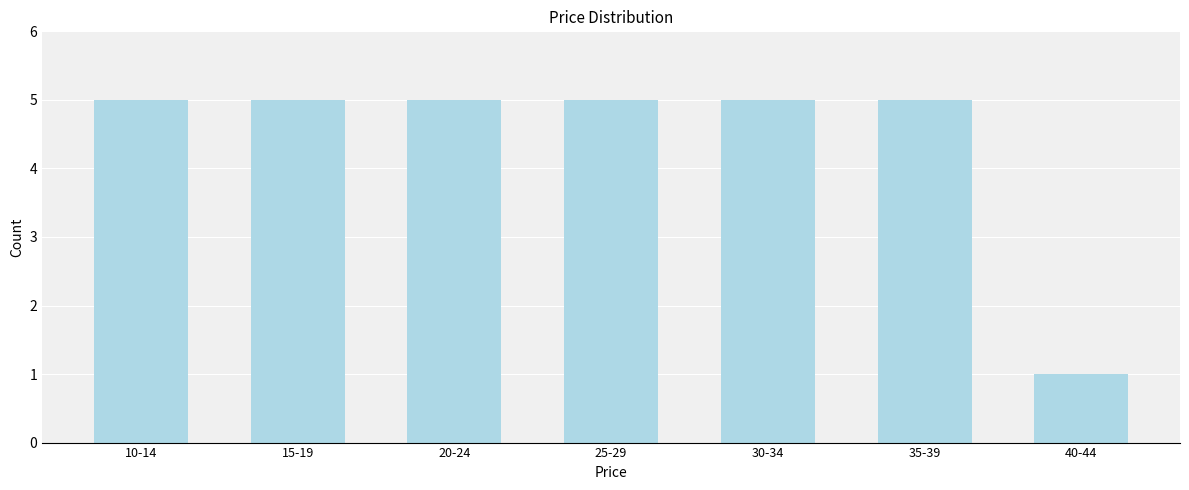

Reading right to left, what are all the values shown in this chart?

40-44=1	35-39=5	30-34=5	25-29=5	20-24=5	15-19=5	10-14=5